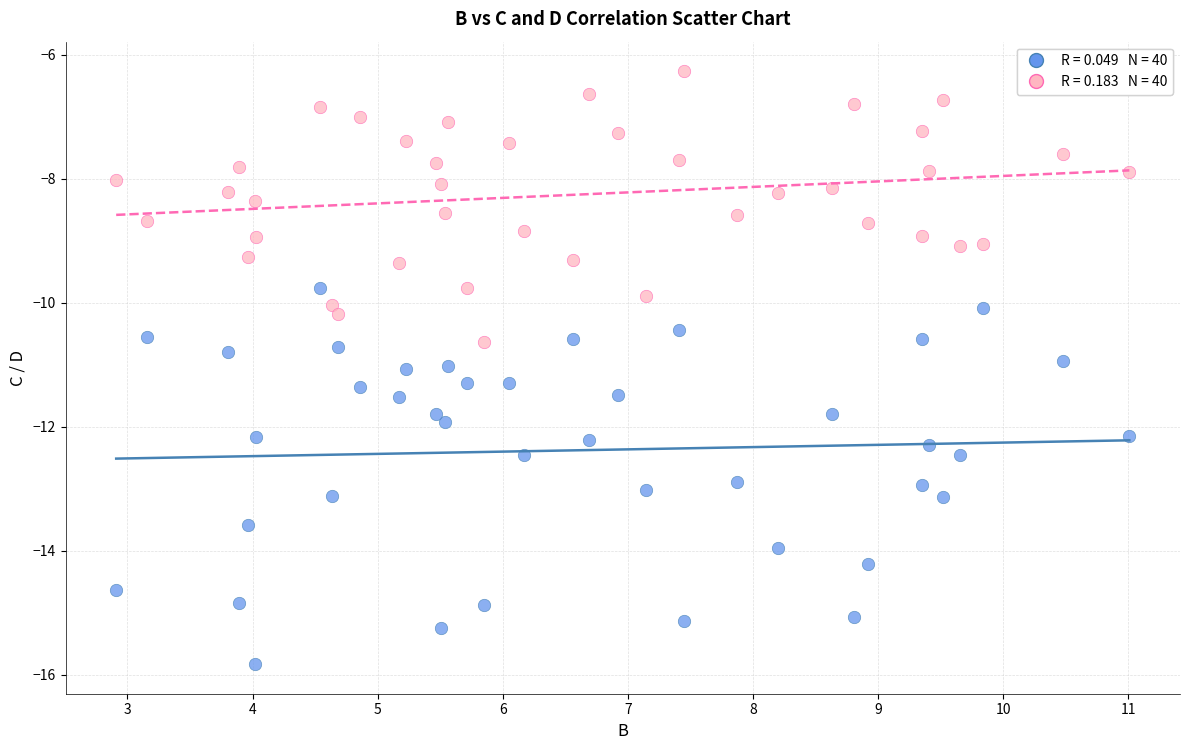

Across all data points, what is the range of X values (max minus min)?

8.1